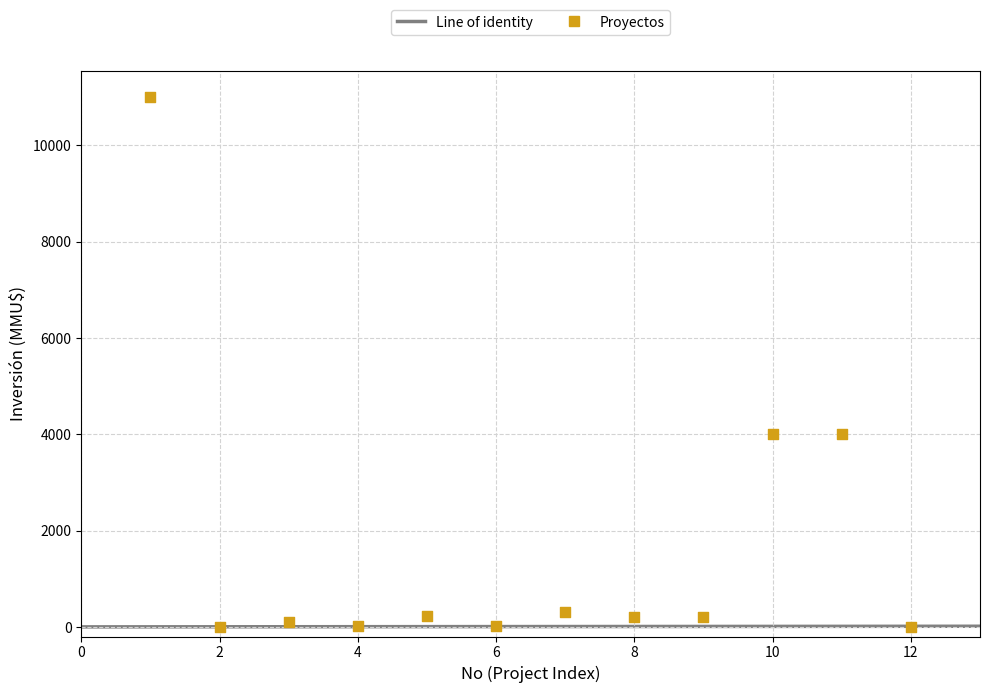

What is the average X value?

6